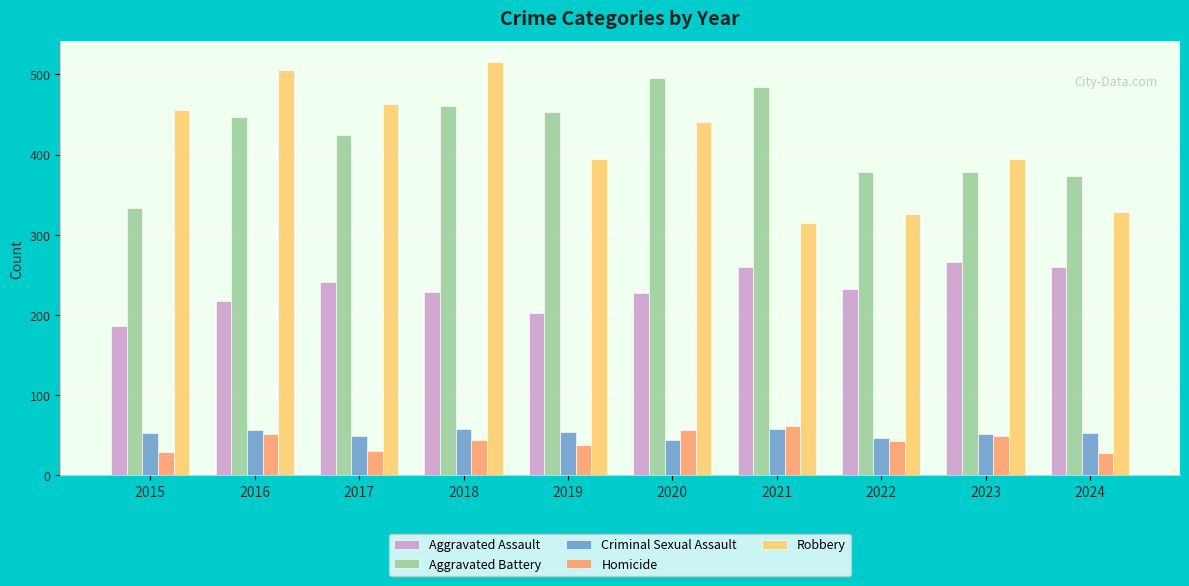

What is the sum of all Robbery values?

4141